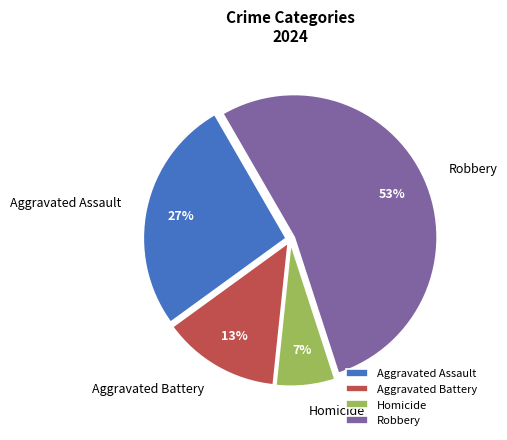

Count the number of slices in the pie.

4